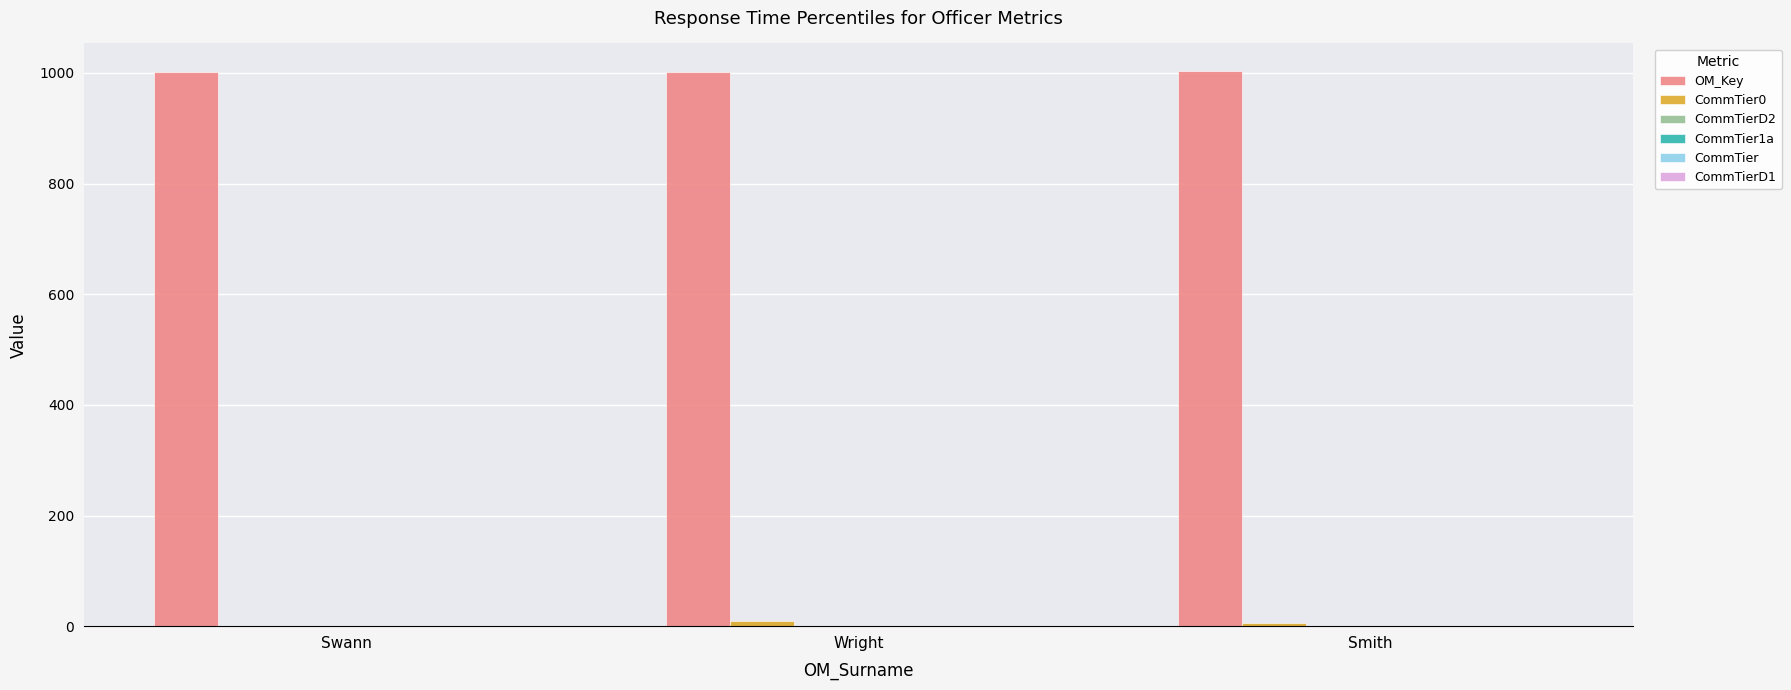

Which series has the largest total across all categories?

OM_Key